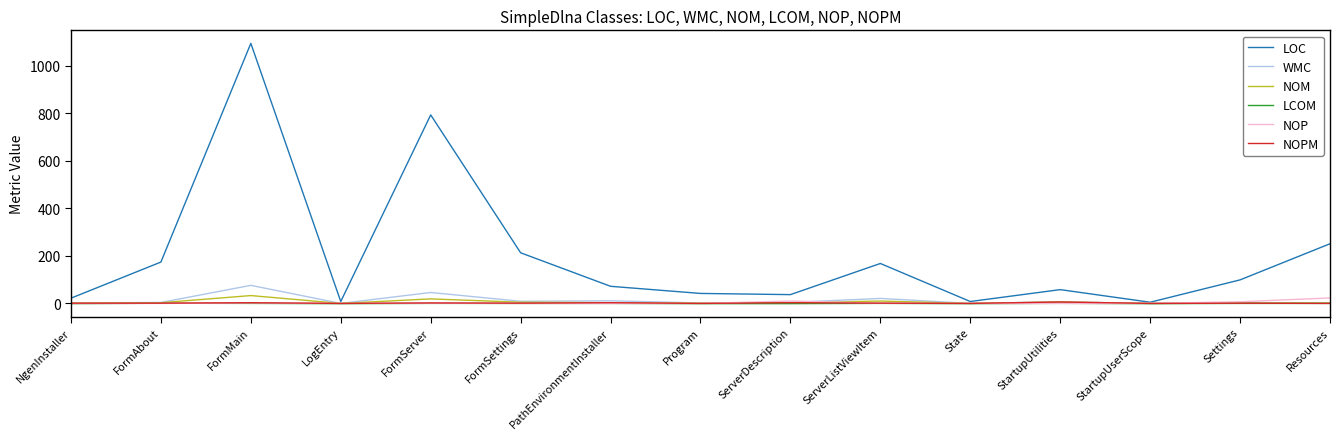

What is the greatest value displayed?

1094.0